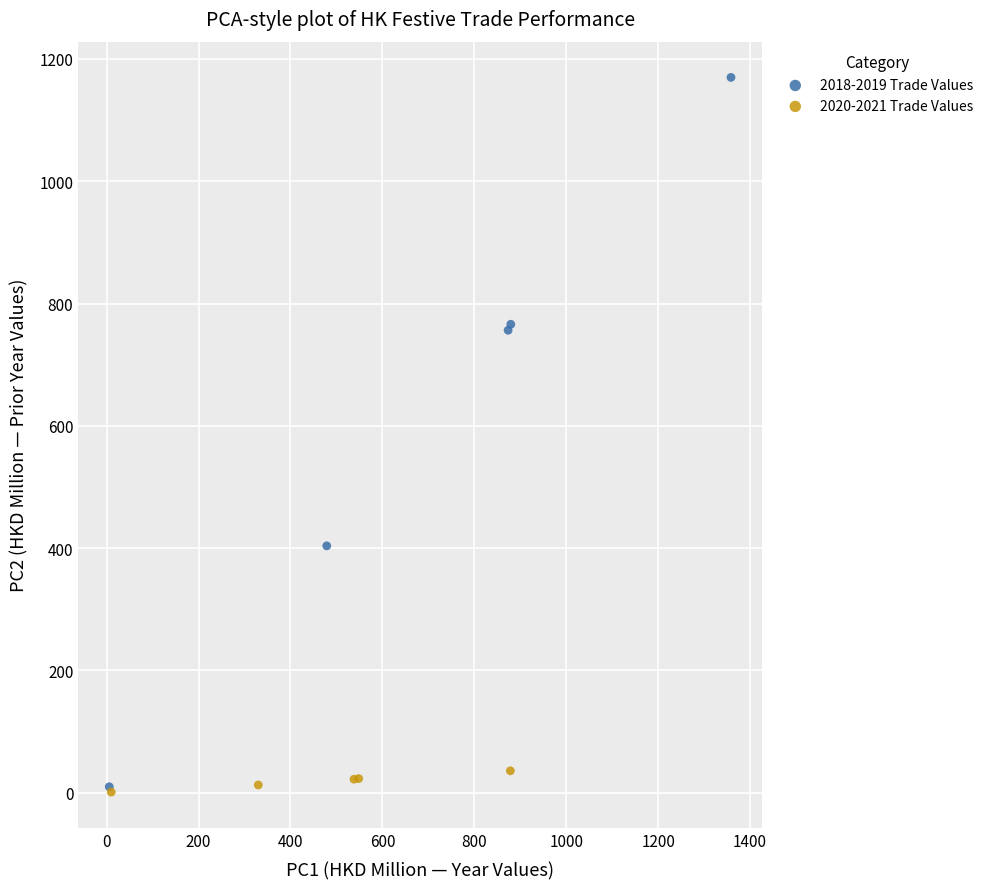

Which series contains the highest Y value?

2018-2019 Trade Values